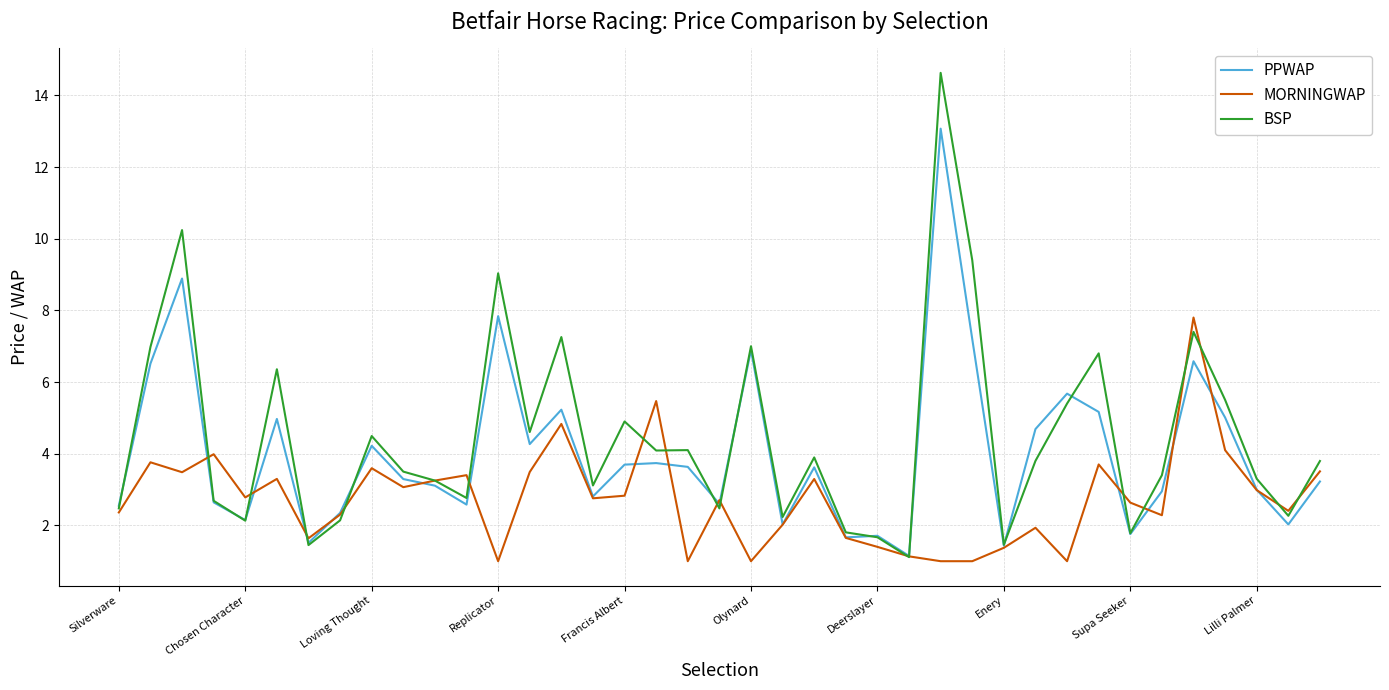

Which series has the widest spread of values?

BSP